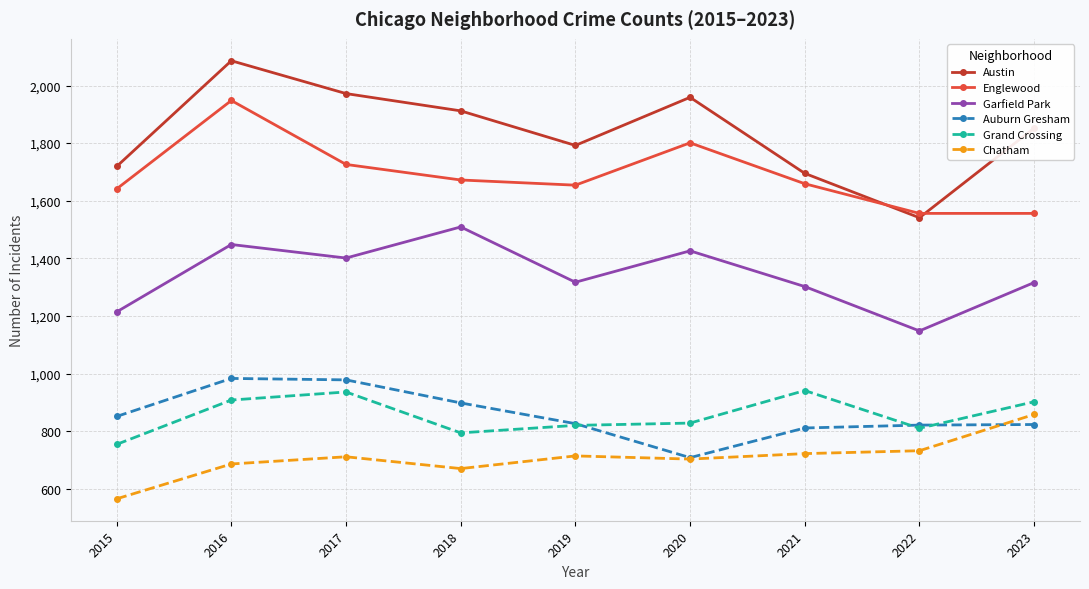

What are all the series names shown in the legend?

Austin, Englewood, Garfield Park, Auburn Gresham, Grand Crossing, Chatham